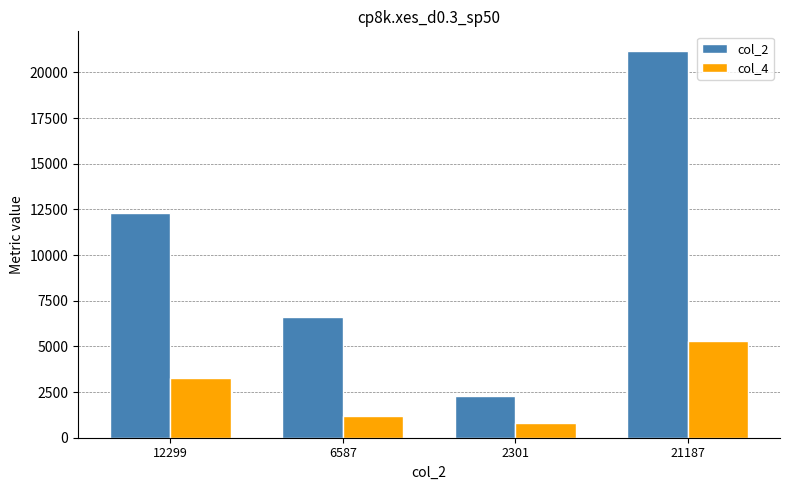

True or false: col_4 has a value of 812 at 2301.

True